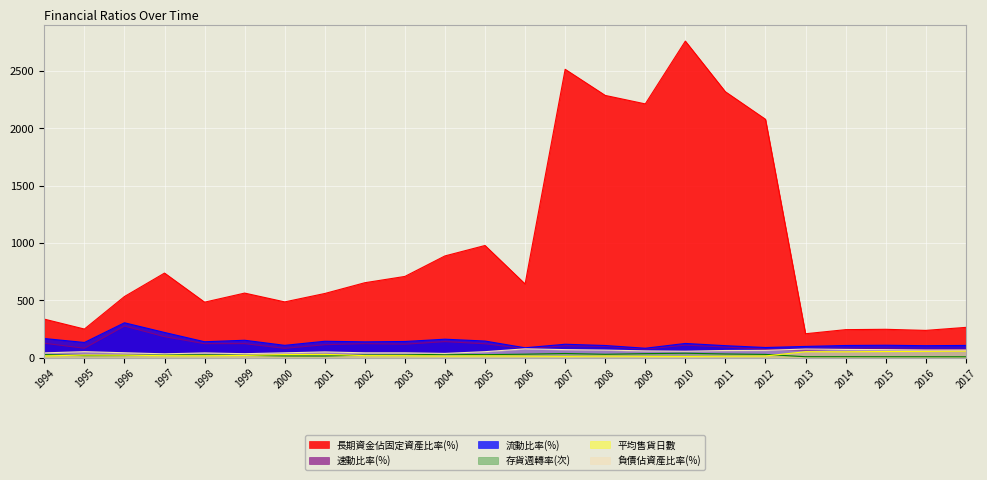

Does the chart display data point markers on the line(s)?

No